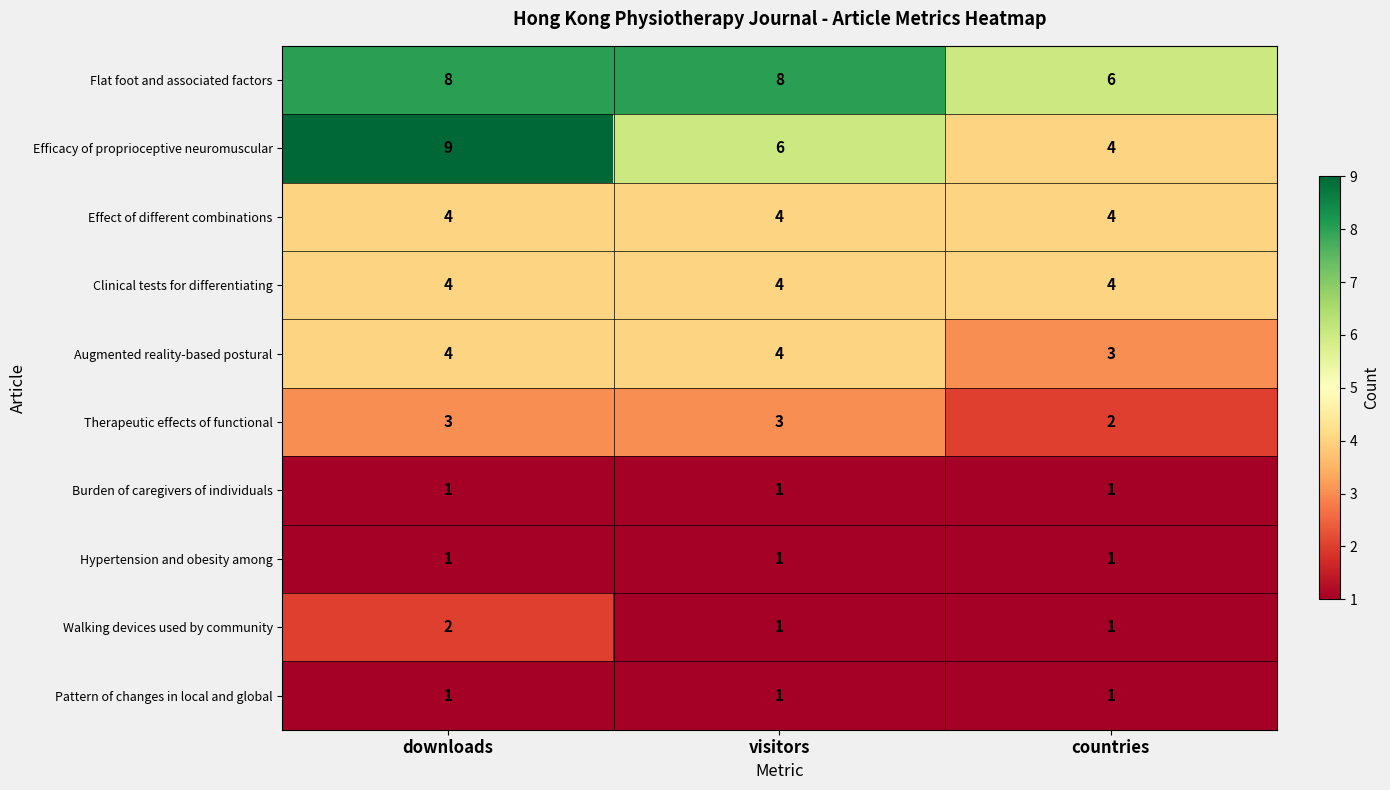

What value does the Flat foot and associated factors series have at countries?

6